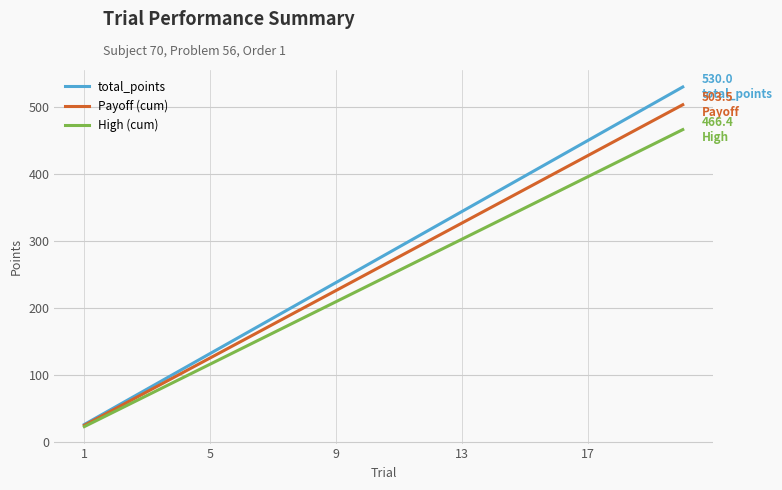

True or false: High (cum) has more than 2 points higher than both neighbors.

False